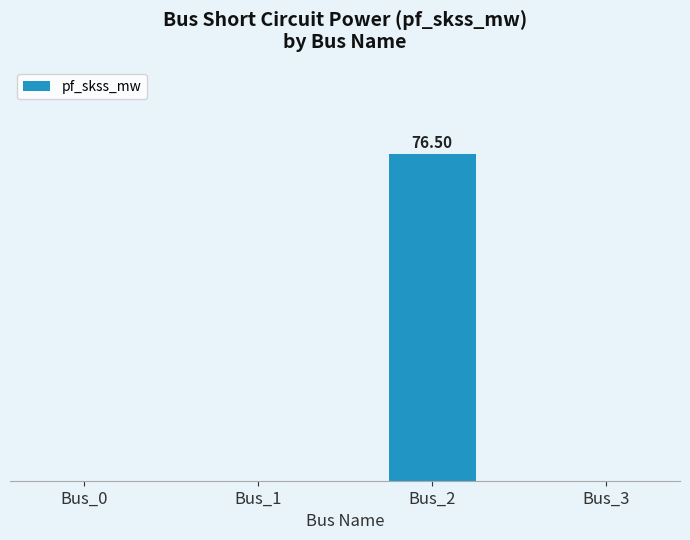

What is the sum of all values?

76.5